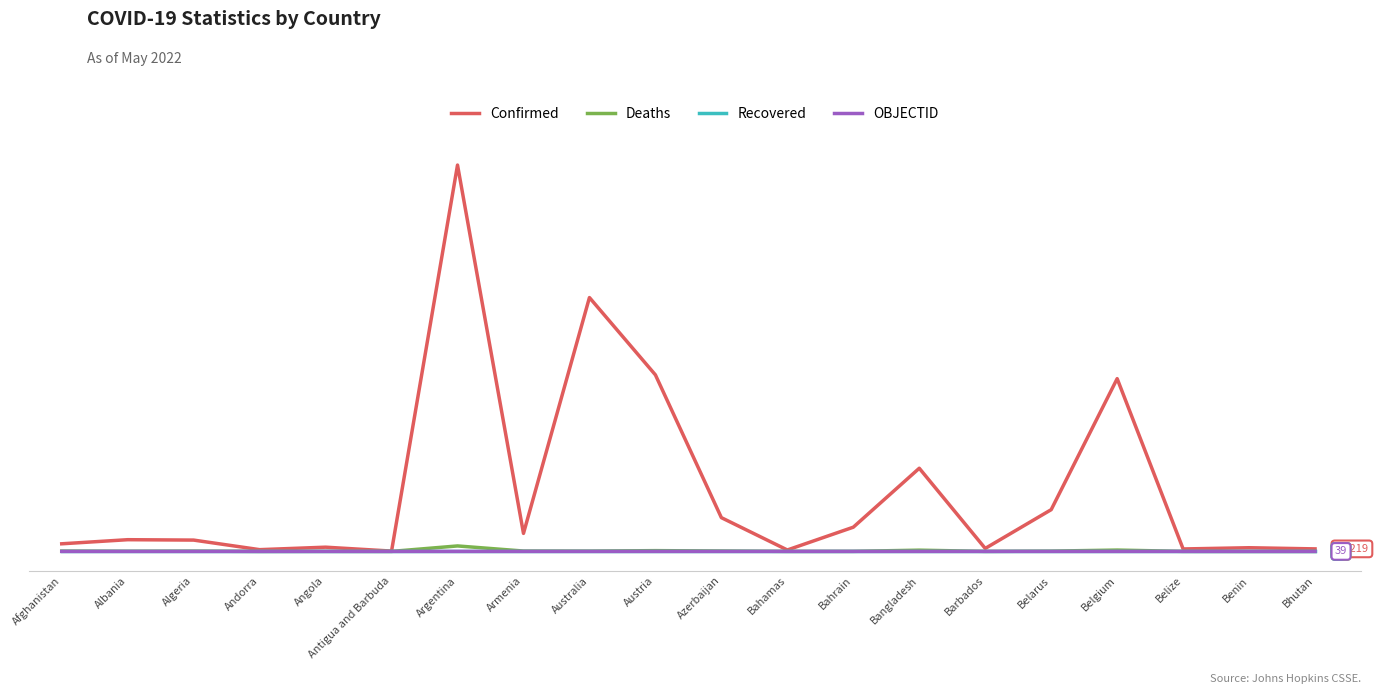

True or false: Recovered and OBJECTID cross at least once.

False